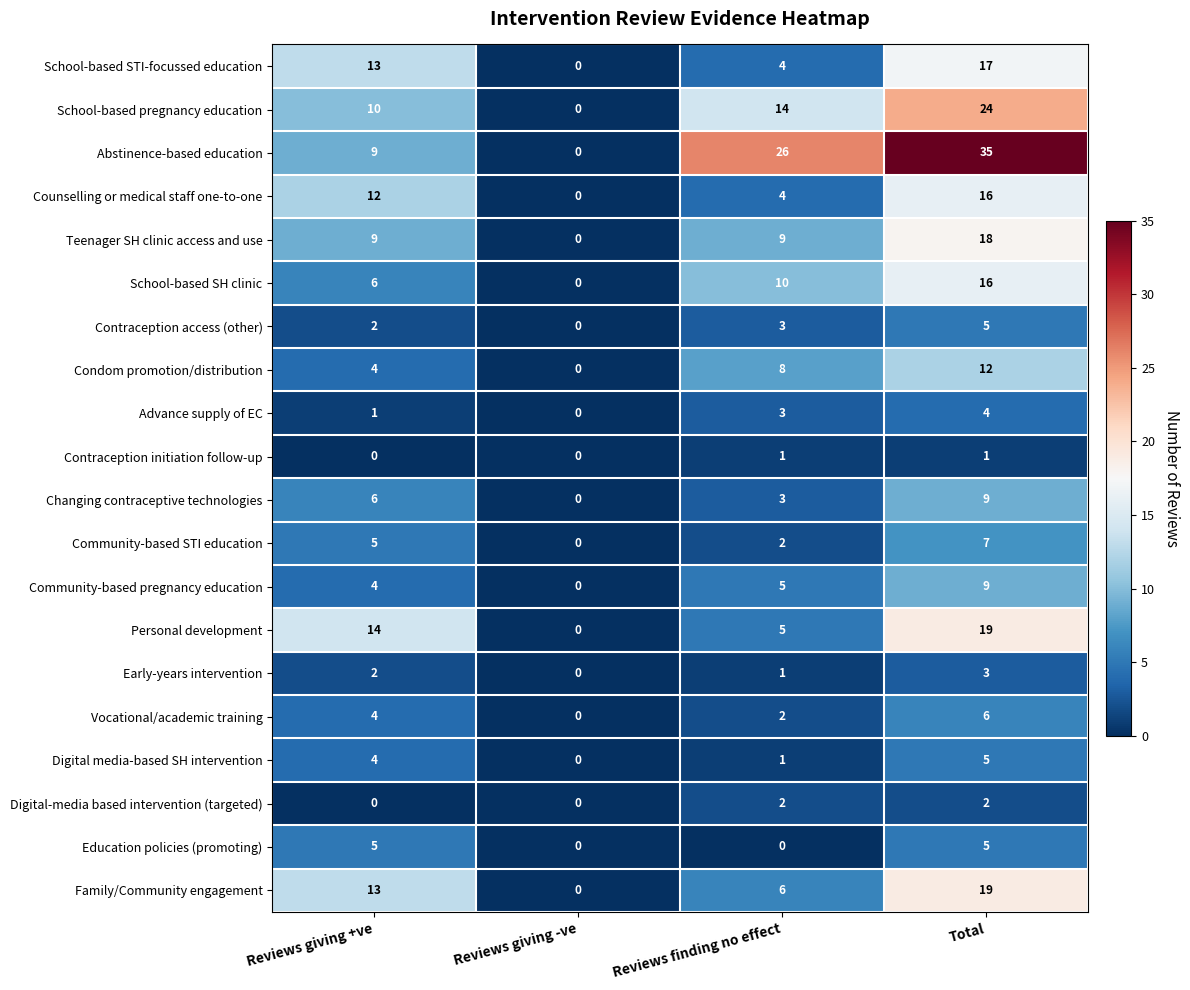

Which series changed the most between Reviews giving +ve and Total?

Abstinence-based education